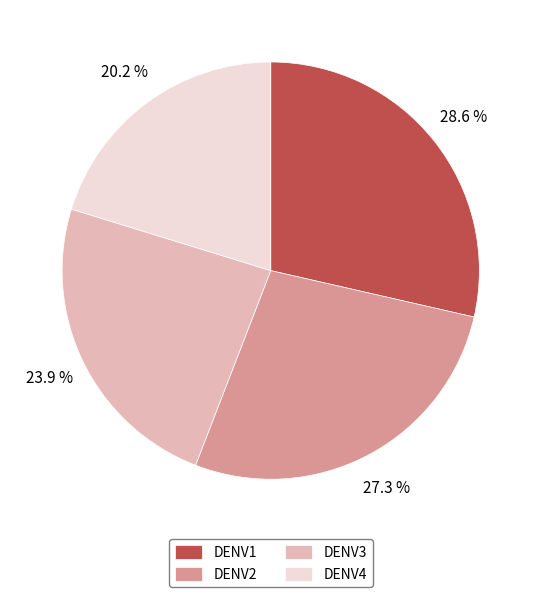

How much of the chart is everything except DENV3?

76.1%